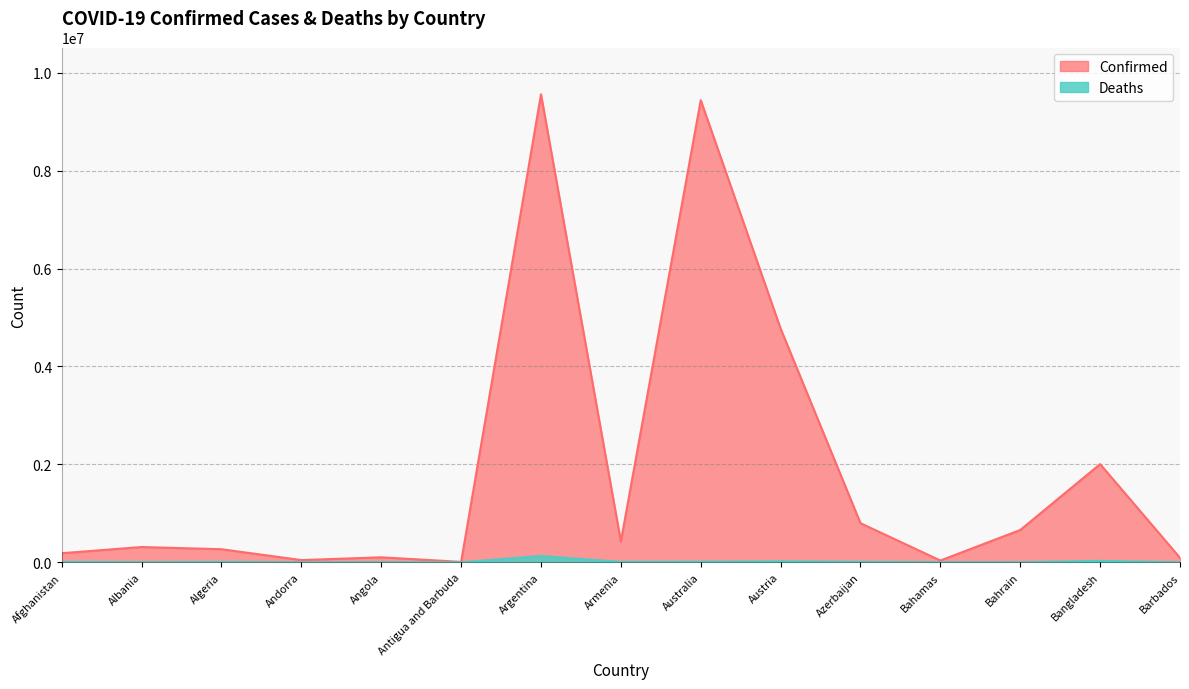

In Confirmed, how many points are higher than both neighbors (excluding endpoints)?

5